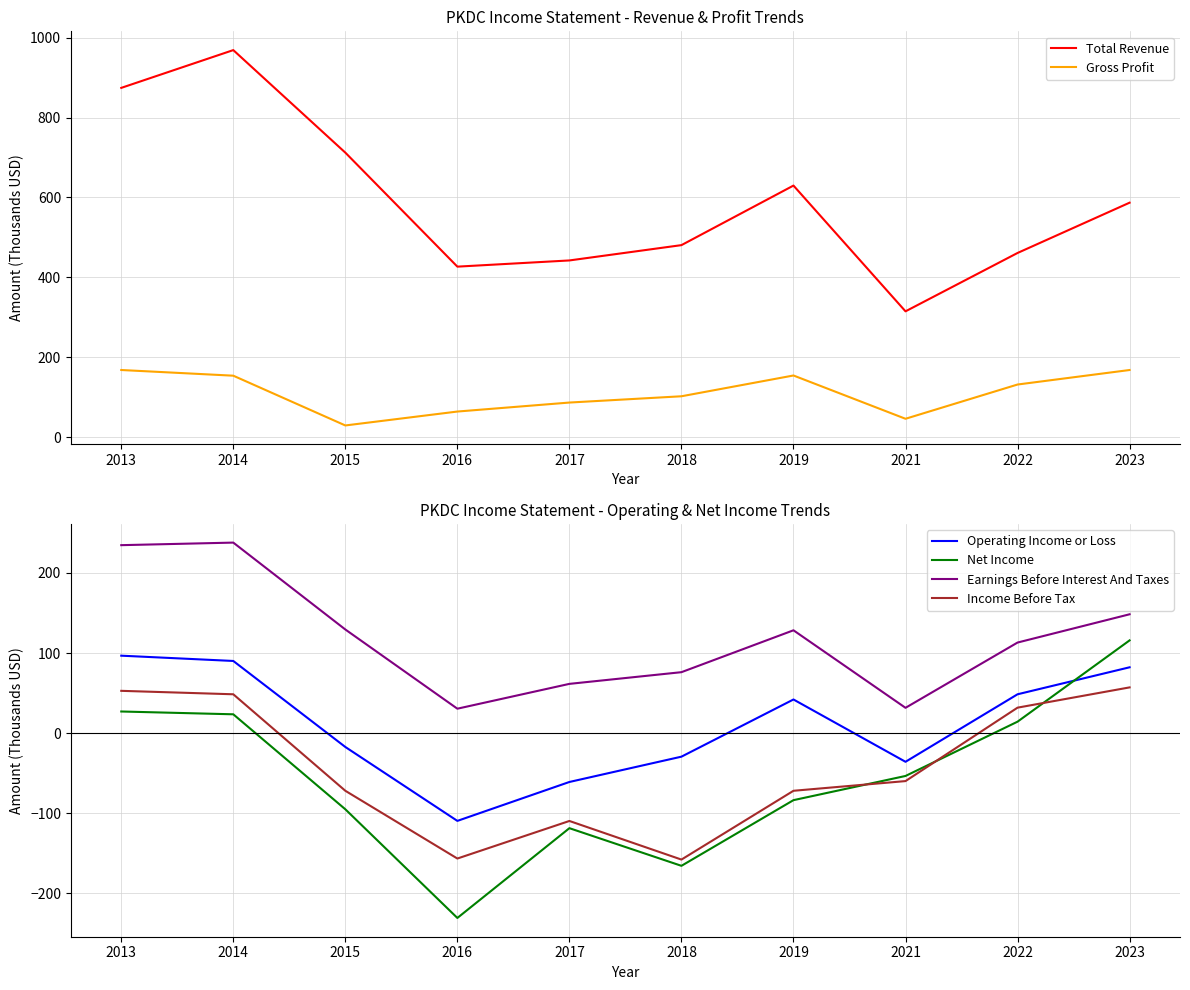

Which has a higher value, 2018 or 2023?

2023